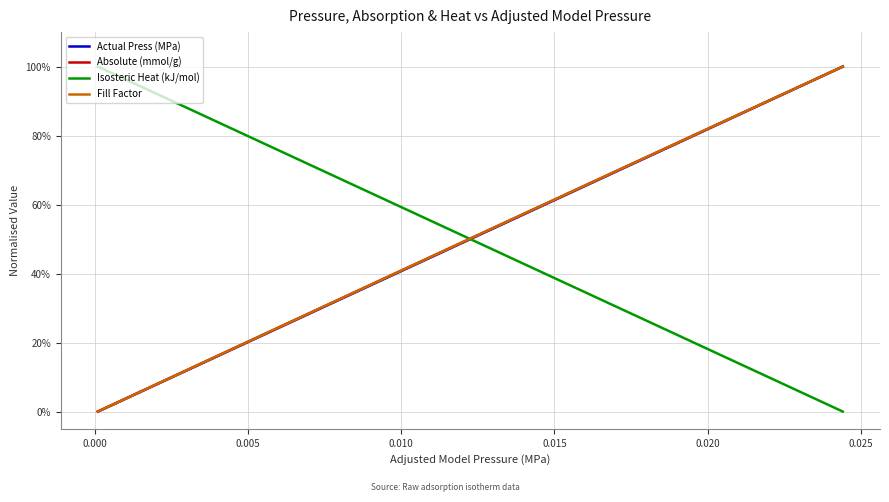

Which series ends up on top after the final intersection of Isosteric Heat (kJ/mol) and Actual Press (MPa)?

Actual Press (MPa)